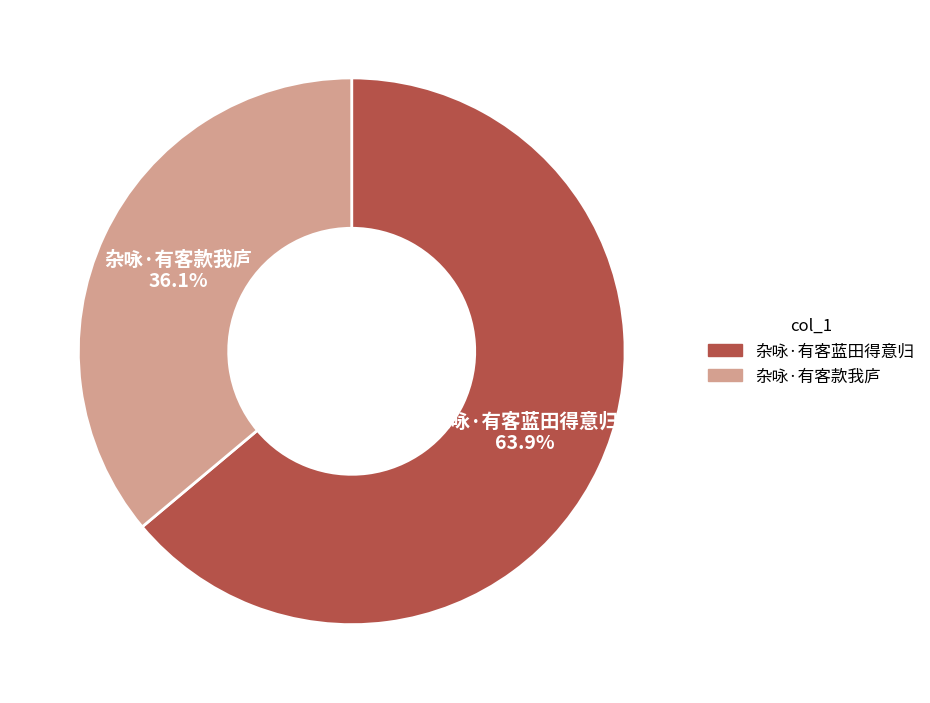

Which category has the biggest portion of the pie?

杂咏·有客蓝田得意归